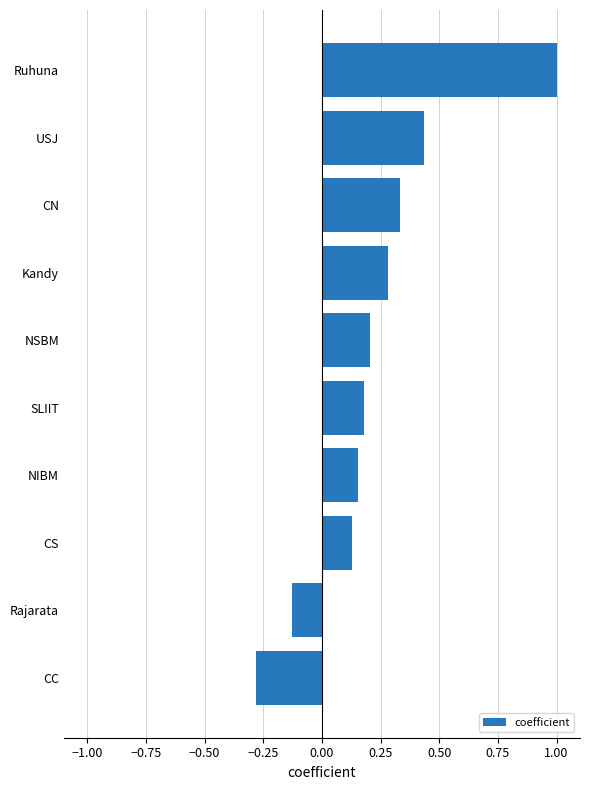

What is the change in value from CC to NSBM?

+0.5